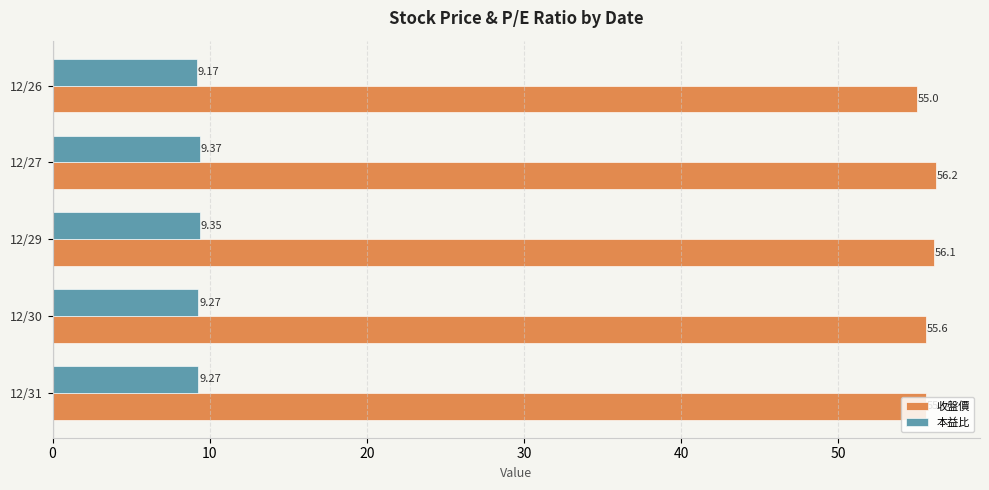

List the series in order of their overall mean, highest first.

收盤價, 本益比